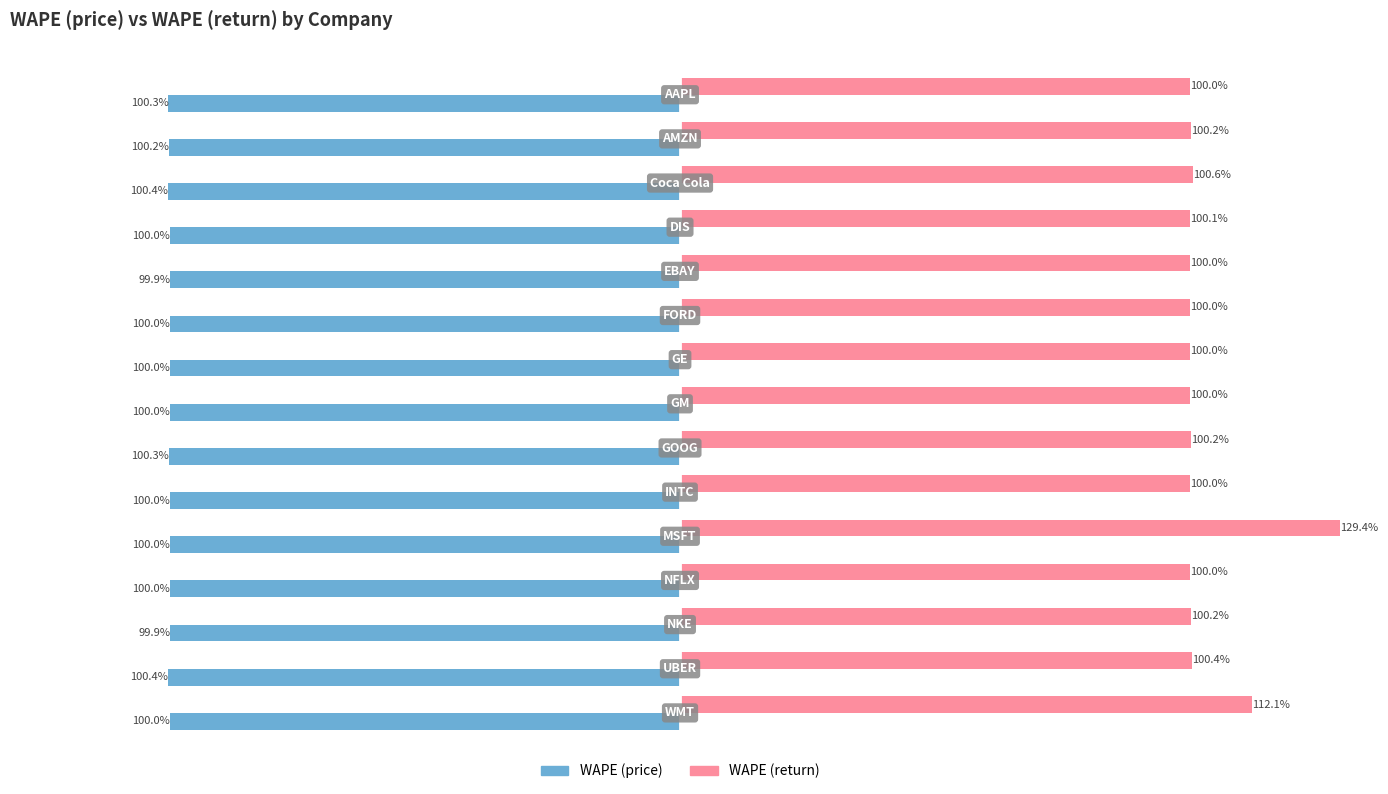

Rank the series by their maximum value, from lowest to highest.

WAPE (price), WAPE (return)